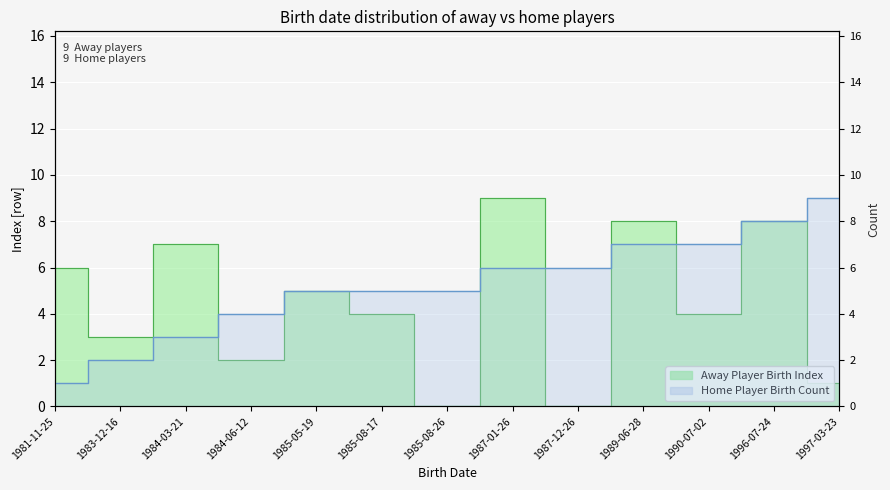

What is the change in value from 1981-11-25 to 1983-12-16?

-3